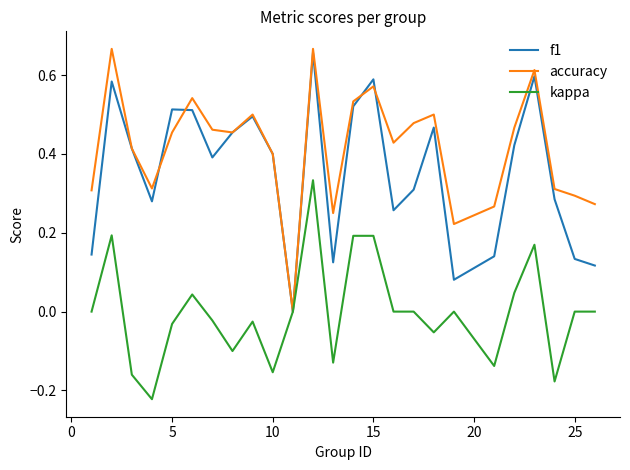

True or false: f1 and kappa cross at least once.

False